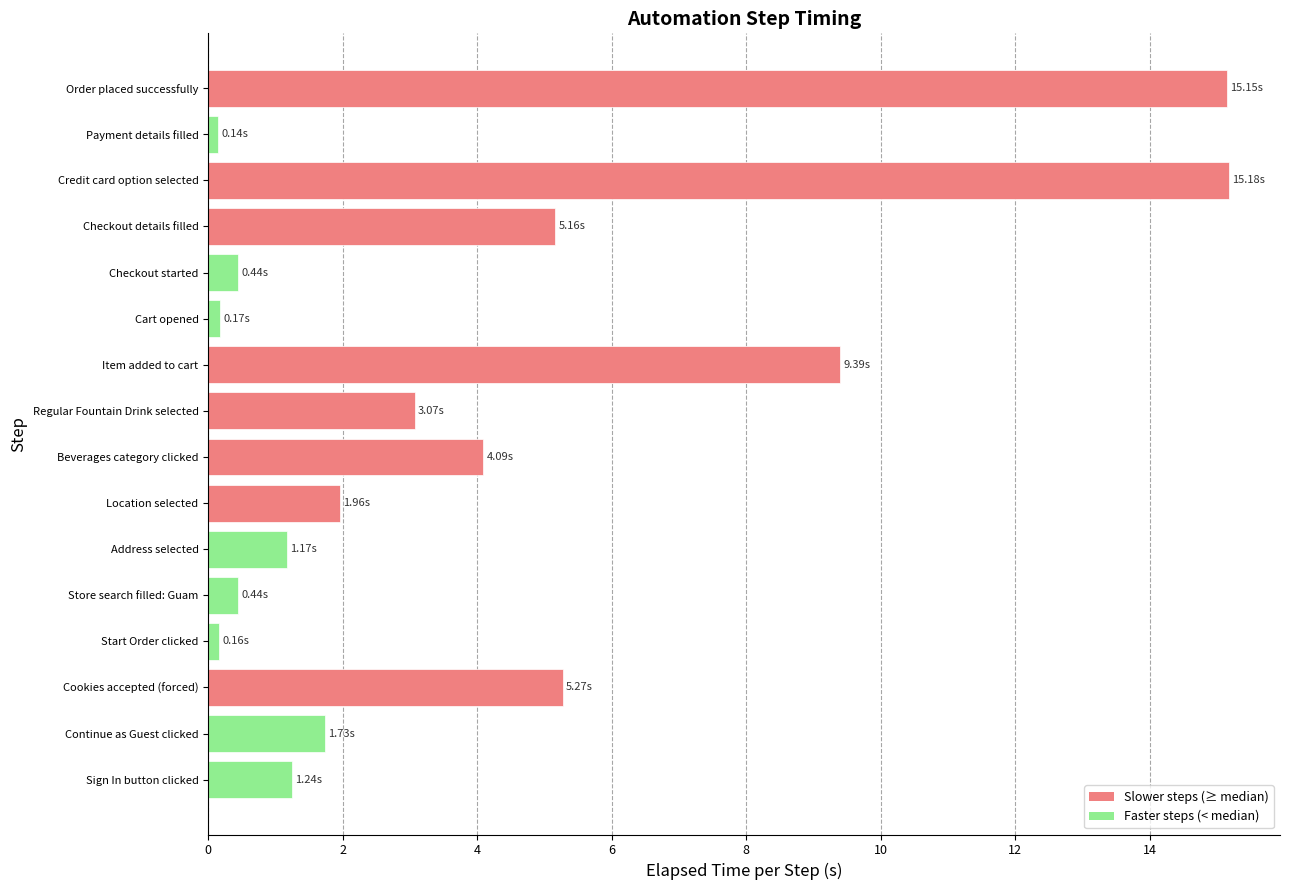

What is the change in value from Cookies accepted (forced) to Beverages category clicked?

-1.2